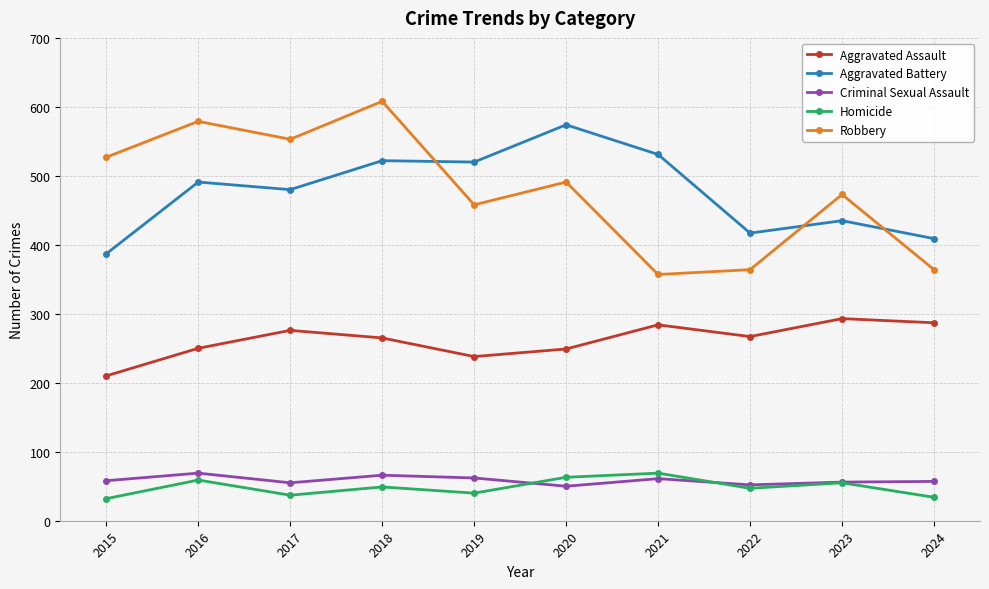

Which series has the largest range (max minus min)?

Robbery